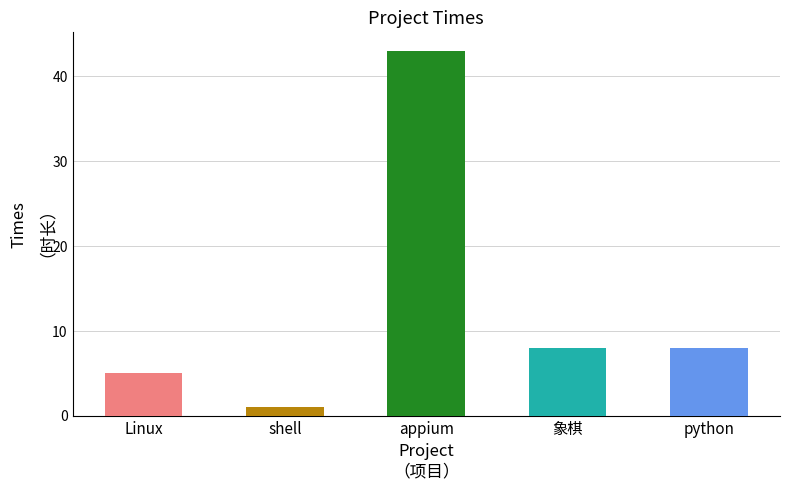

Reading left to right, transcribe all the data shown in this chart.

5	1	43	8	8